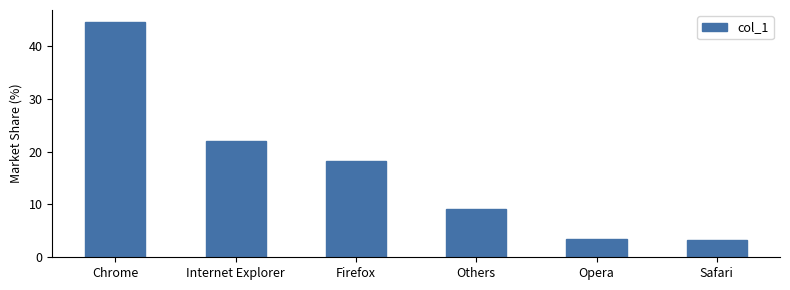

What is the greatest value displayed?

44.6